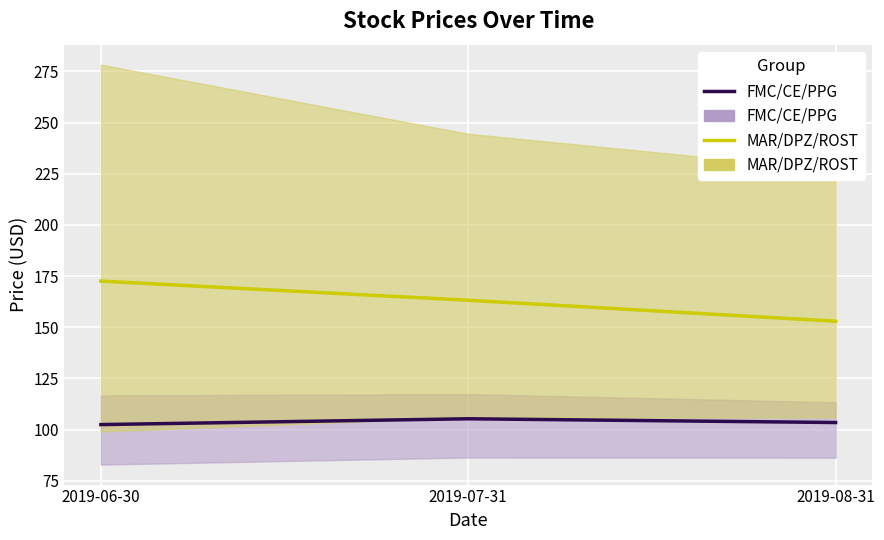

At 2019-08-31, list the series in order from largest to smallest.

MAR/DPZ/ROST (mean), FMC/CE/PPG (mean)